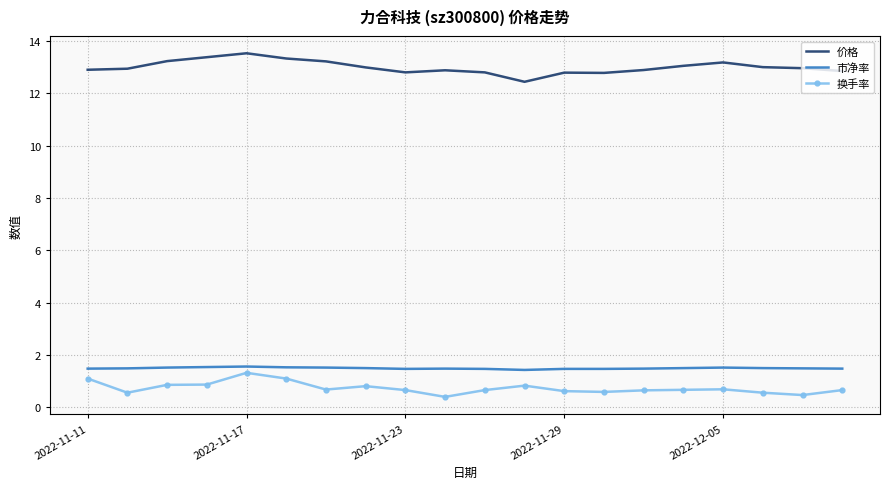

What is the minimum value for 换手率?

0.4